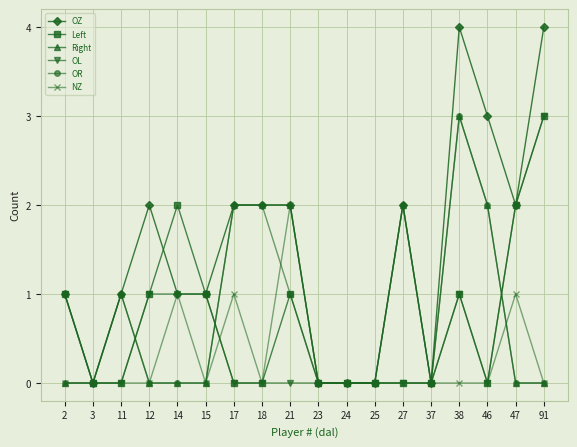

Does the chart display data point markers on the line(s)?

Yes